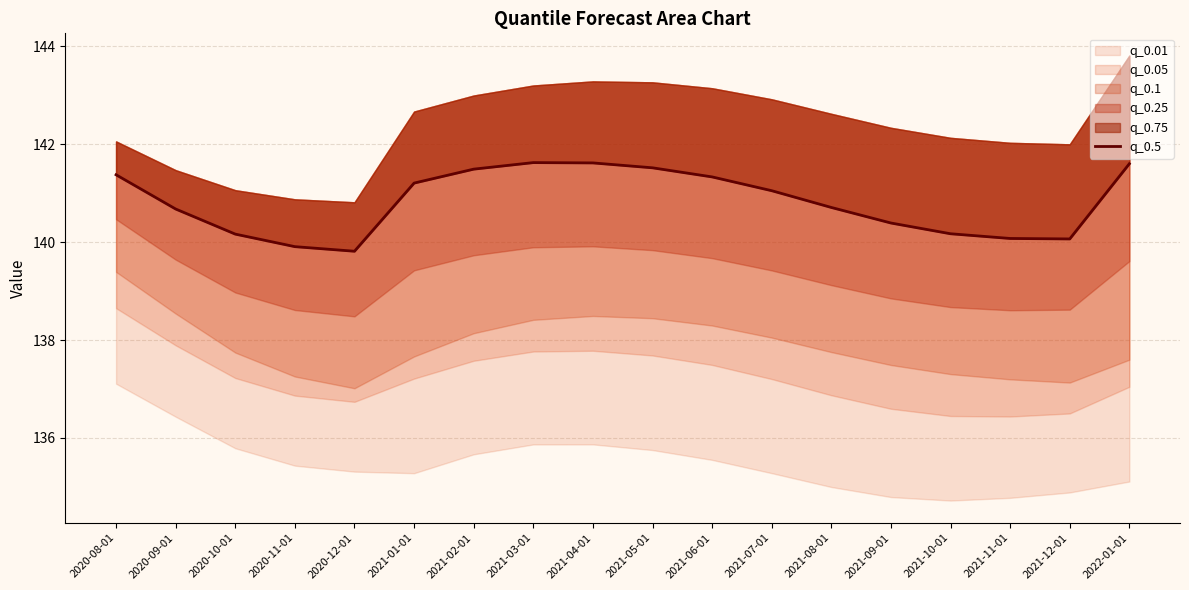

True or false: the data shows 140.7 at 2020-09-01.

True